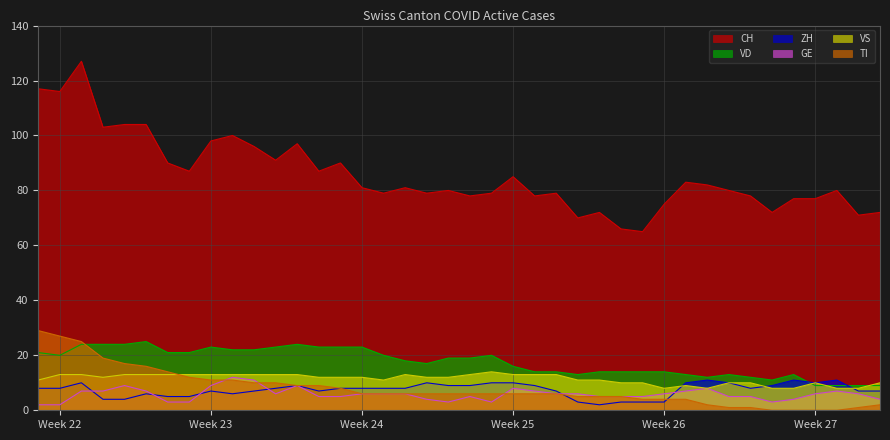

Which series has the largest total across all categories?

CH